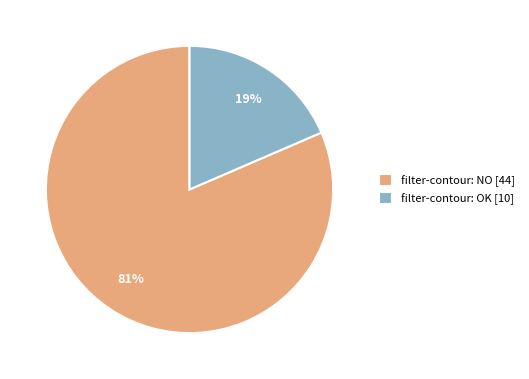

What is the largest slice in the pie chart?

filter-contour: NO [44]